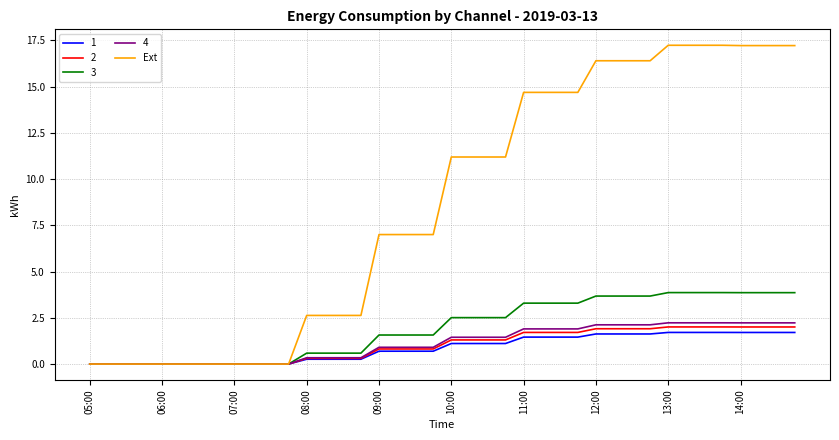

Which series has the largest total across all categories?

Ext